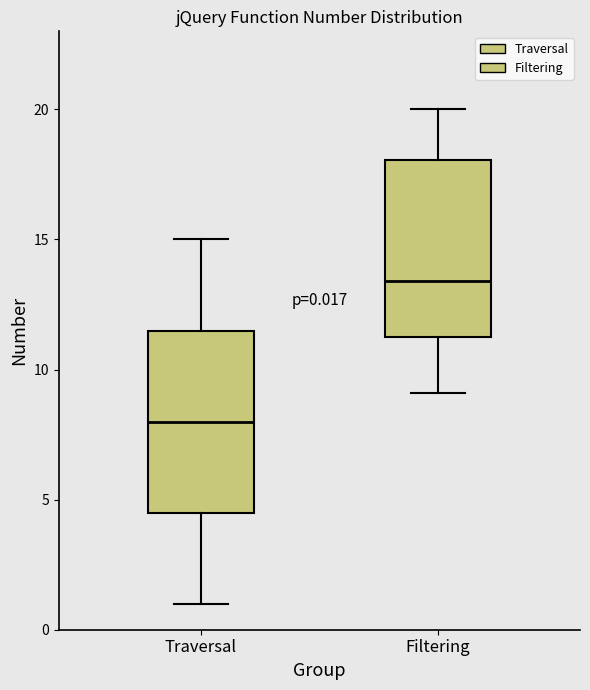

Which box has the highest median line?

Filtering